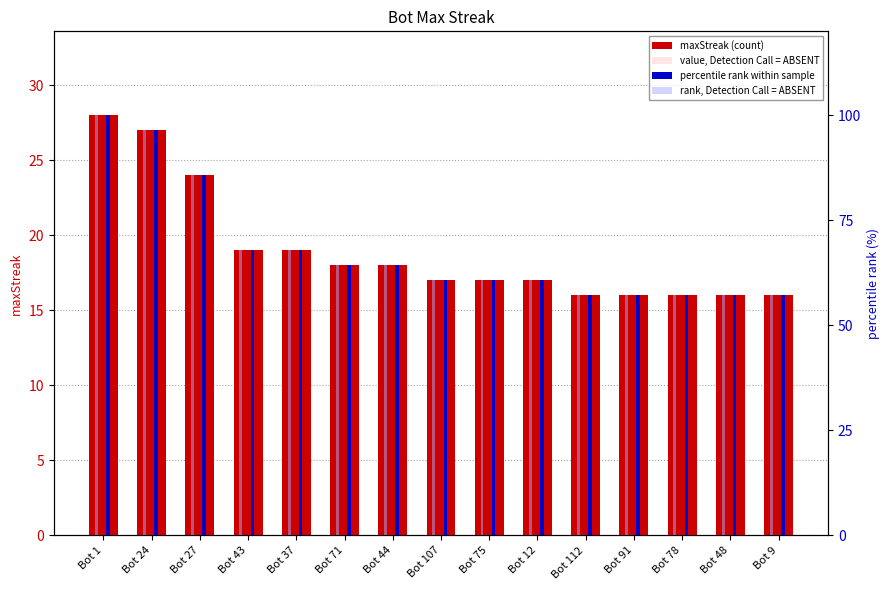

The value of maxStreak (count) at Bot 91 is 16.0. True or false?

True